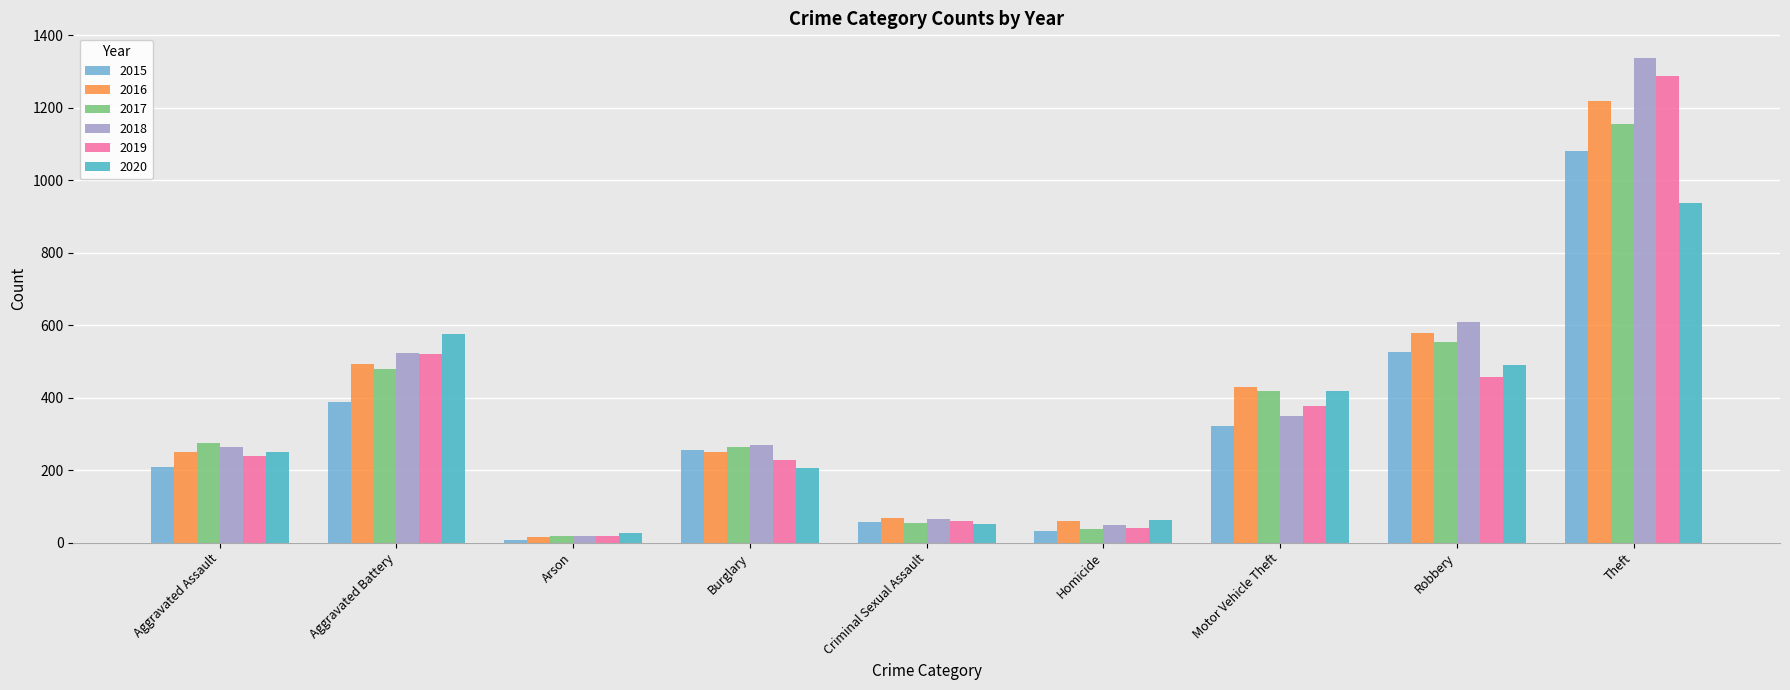

Between Aggravated Assault and Criminal Sexual Assault, which series saw the biggest shift?

2017